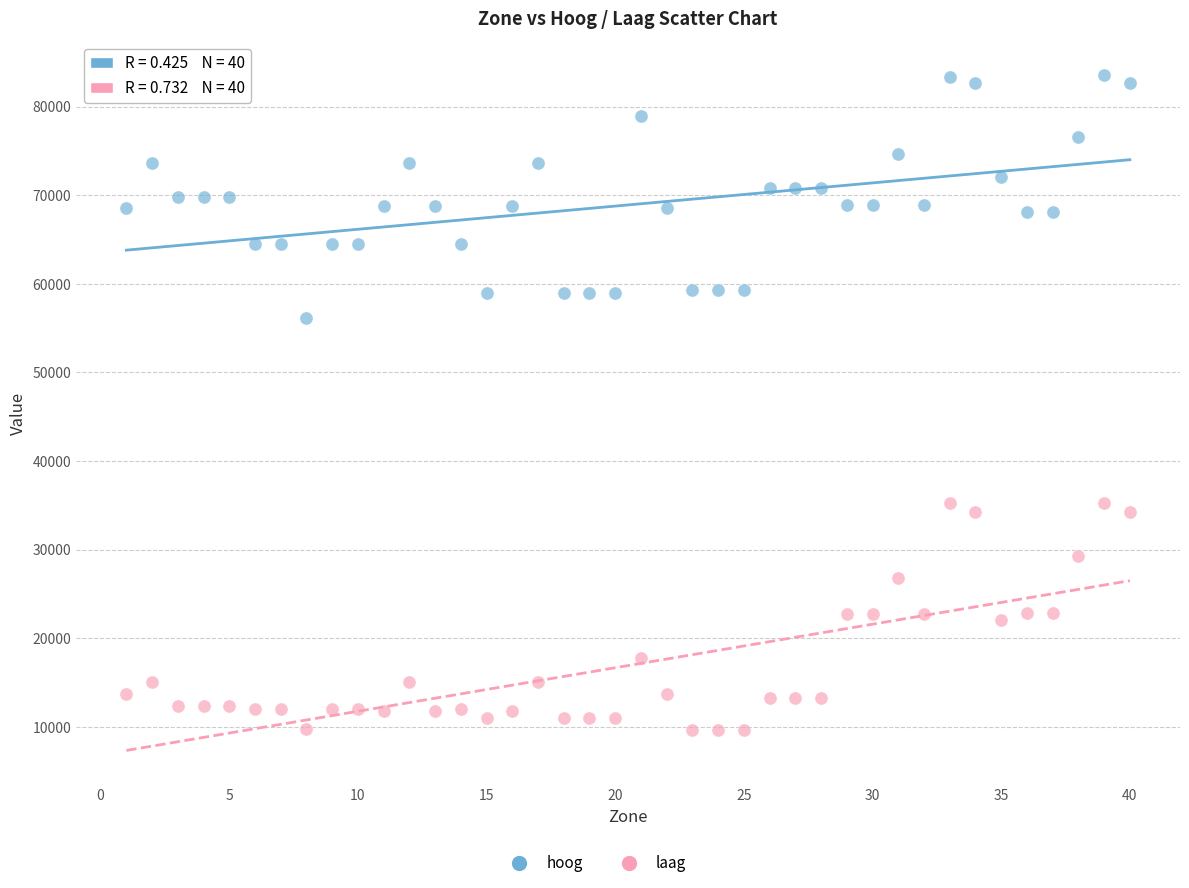

Which series has the largest Y range (max minus min)?

hoog